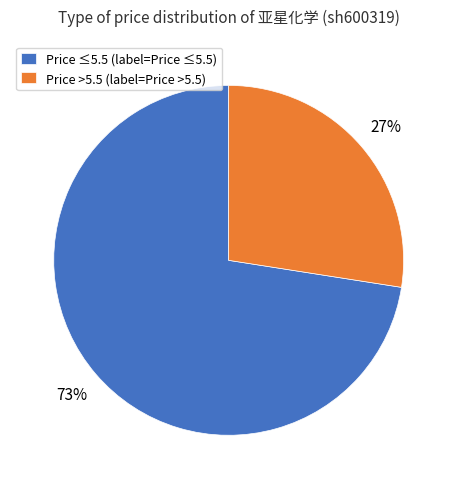

Combined, do Price >5.5 (label=Price >5.5) and Price ≤5.5 (label=Price ≤5.5) account for over 50%?

Yes